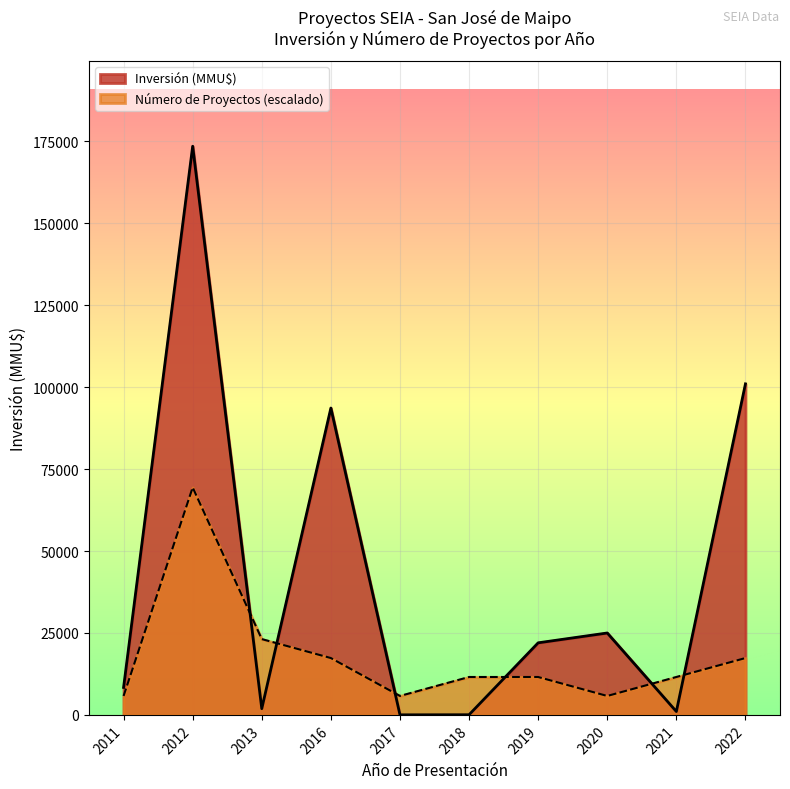

What is the difference between the second highest and second lowest values in the Inversión (MMU$) series?

100980.0